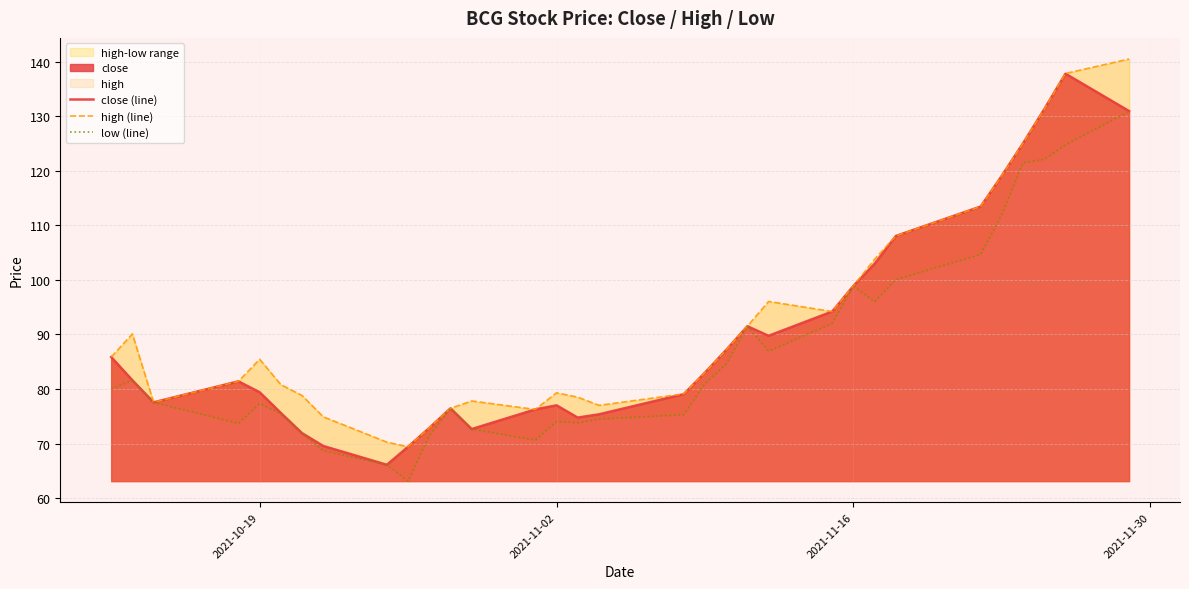

What is the value of the close (line) point at the 20th from the left?

87.2